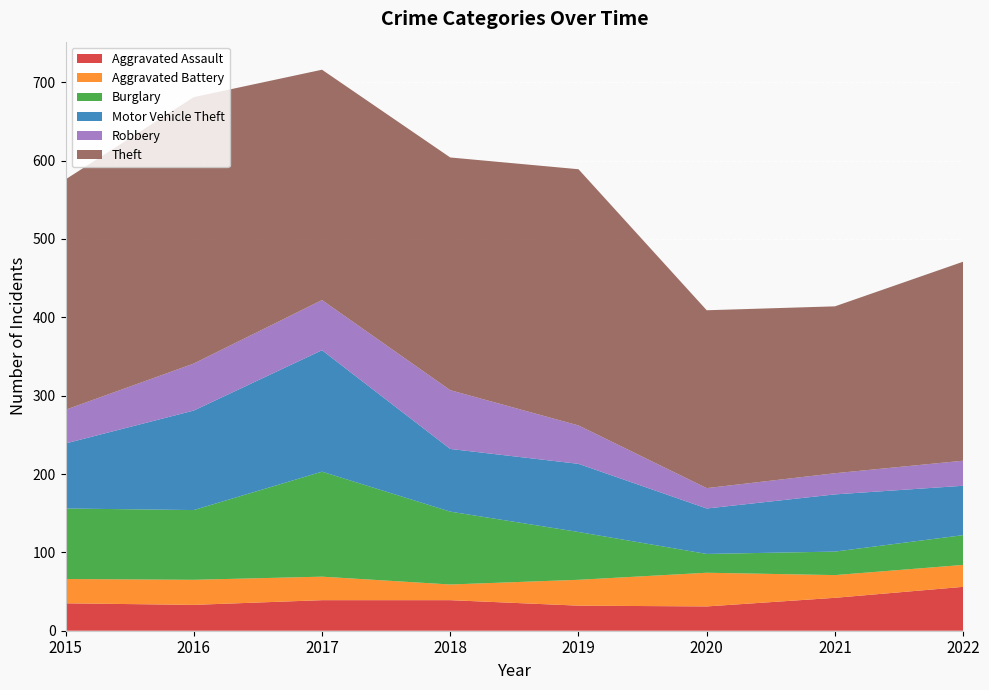

Reading left to right, transcribe all the data shown in this chart.

Aggravated Assault: 2015=35	2016=33	2017=39	2018=39	2019=32	2020=31	2021=42	2022=56
Aggravated Battery: 2015=31	2016=32	2017=30	2018=20	2019=33	2020=43	2021=29	2022=28
Burglary: 2015=90	2016=89	2017=134	2018=93	2019=61	2020=24	2021=30	2022=38
Motor Vehicle Theft: 2015=83	2016=127	2017=155	2018=80	2019=87	2020=58	2021=73	2022=63
Robbery: 2015=43	2016=60	2017=64	2018=75	2019=49	2020=26	2021=27	2022=32
Theft: 2015=294	2016=340	2017=294	2018=297	2019=327	2020=227	2021=213	2022=254